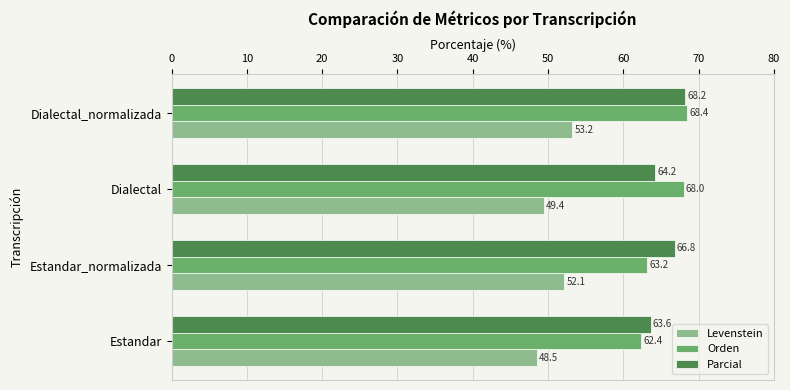

What is the maximum value shown in the chart?

68.4